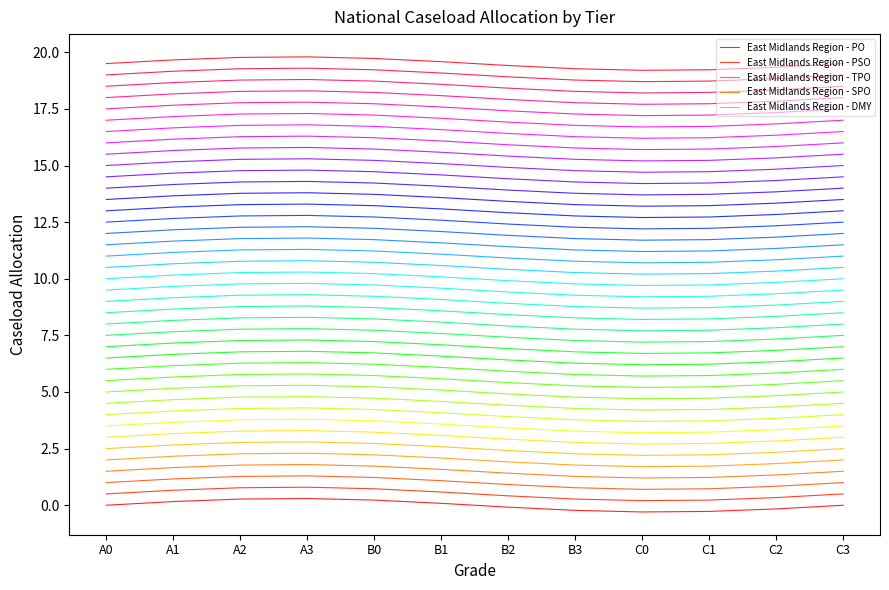

Read the East Midlands Region - PO value at B3.

-0.2